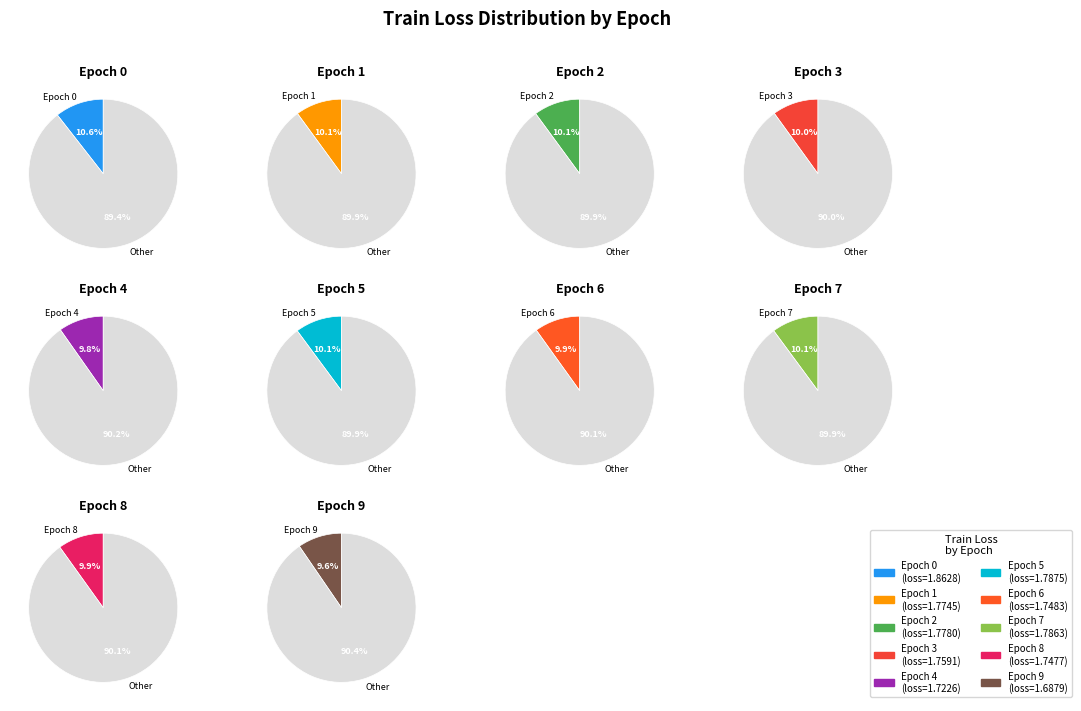

Combined, what portion of the pie is 0 and 8?

20.5%